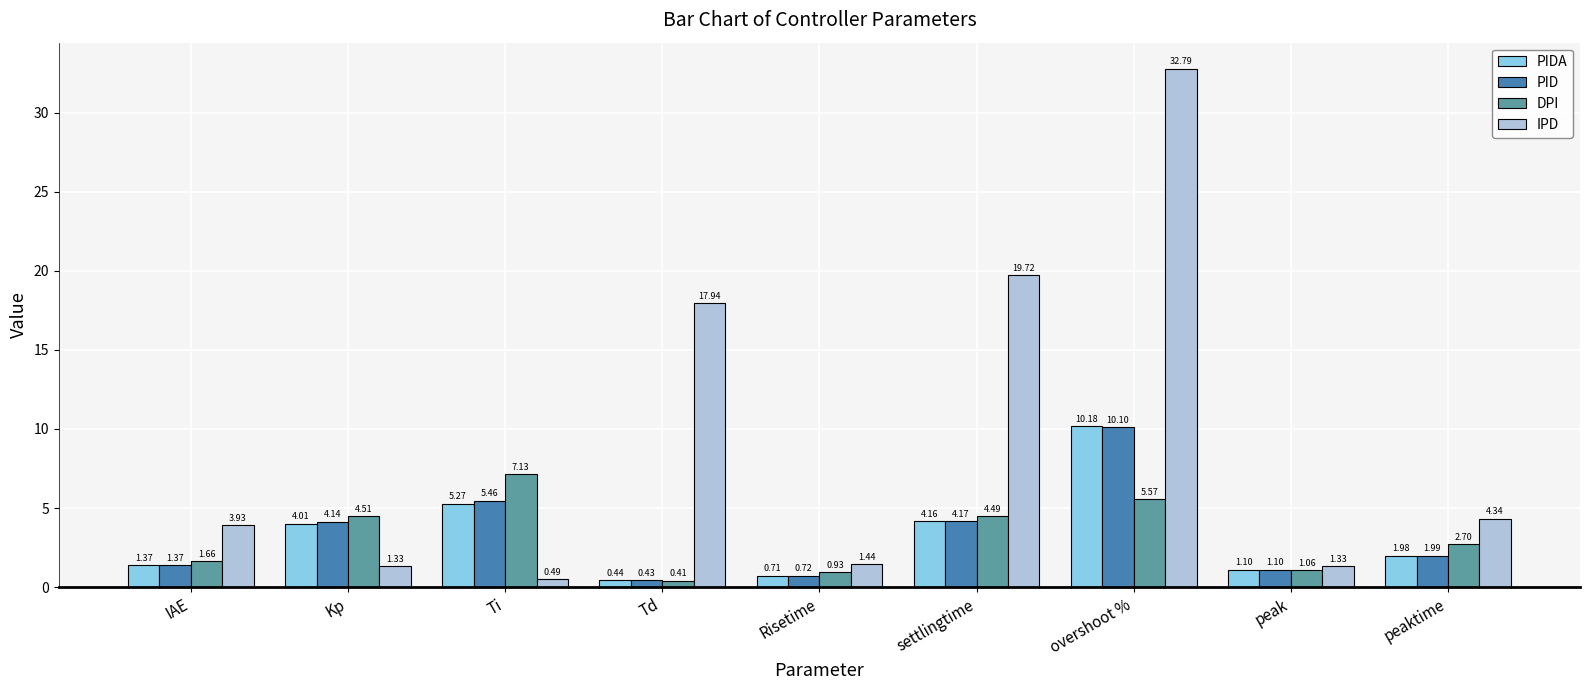

What is the sum of all DPI values?

28.5